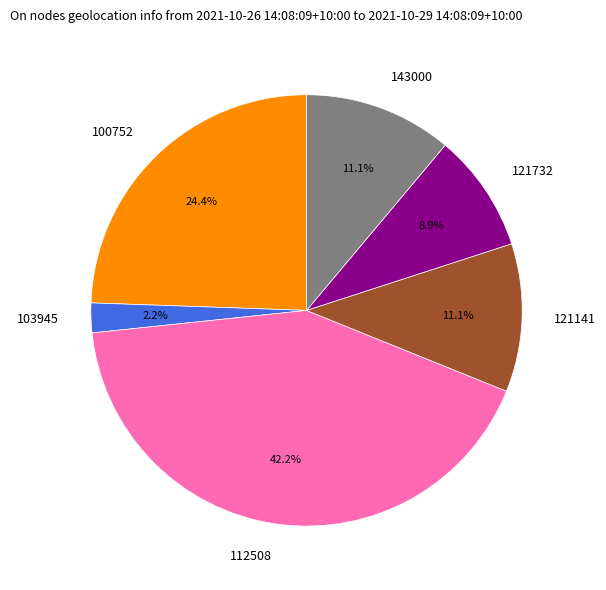

Is there any slice that represents more than half of the pie?

No